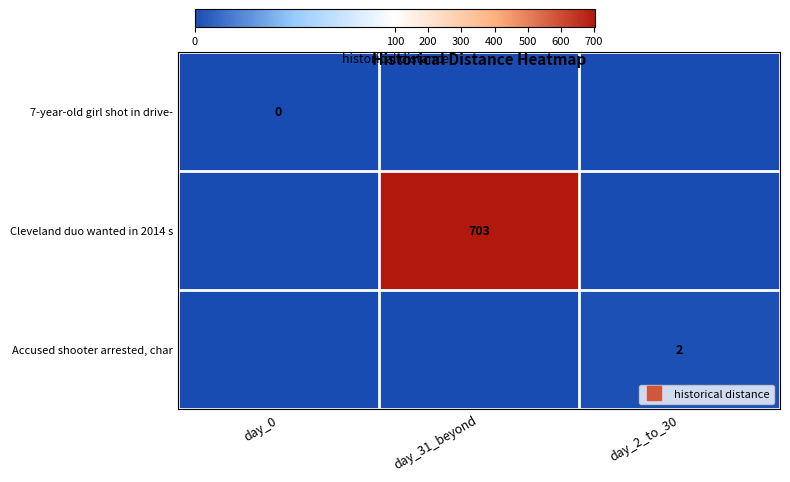

Is it true that Accused shooter arrested, char equals 1 at day_0?

False